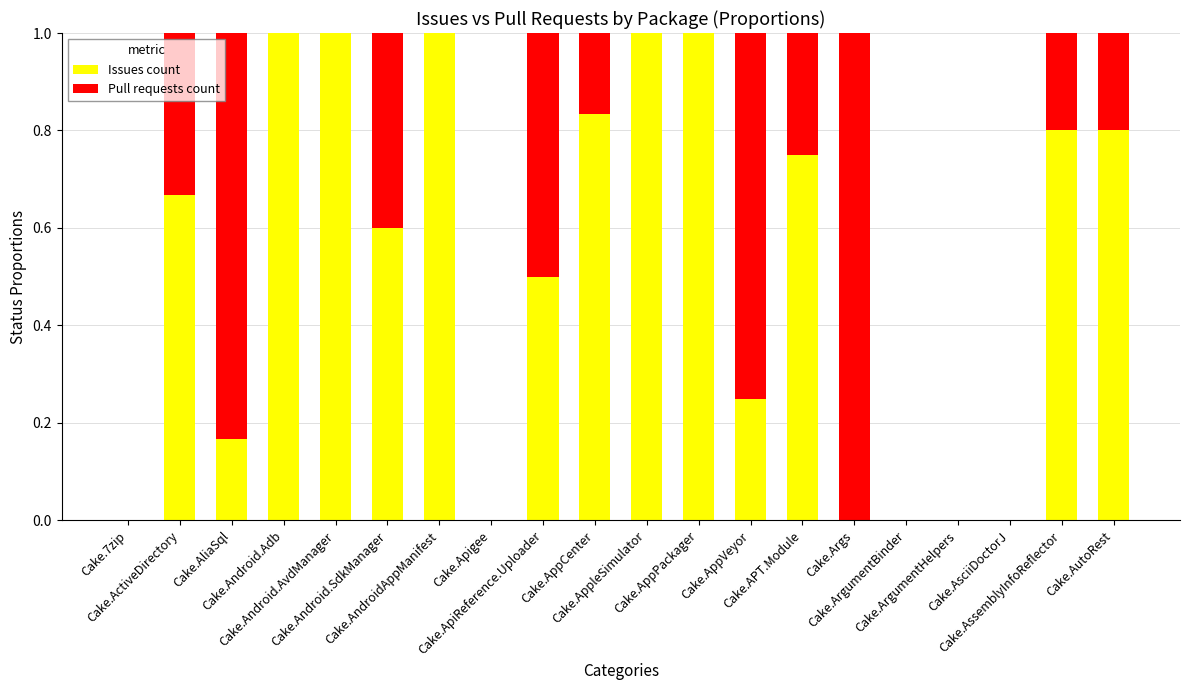

What is the sum of all Issues count values?

10.4